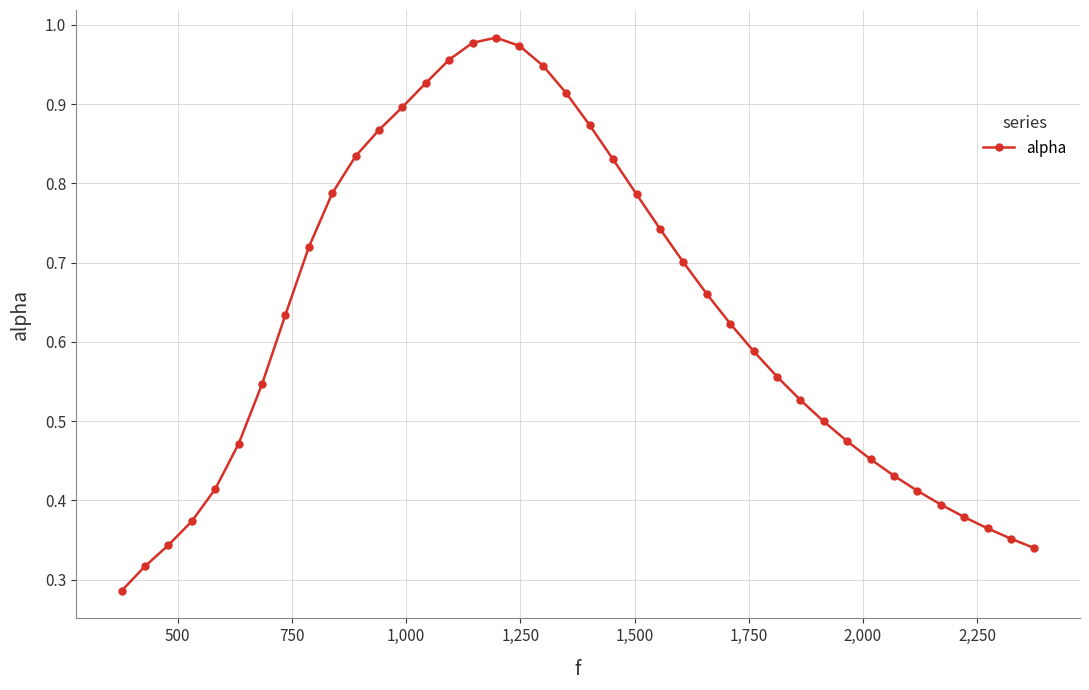

What is the sum of all values?

25.2